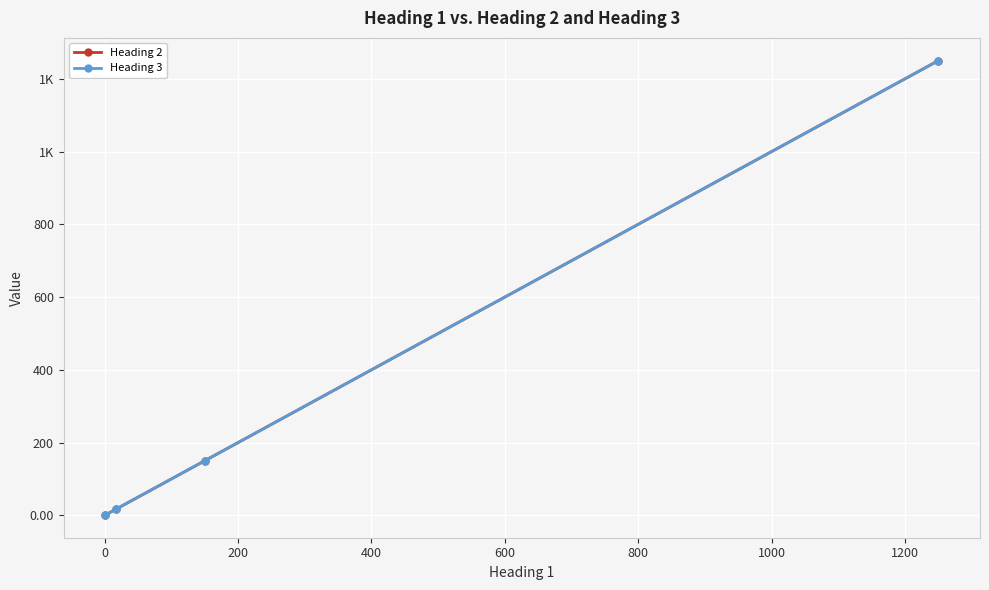

What are all the series names shown in the legend?

Heading 2, Heading 3